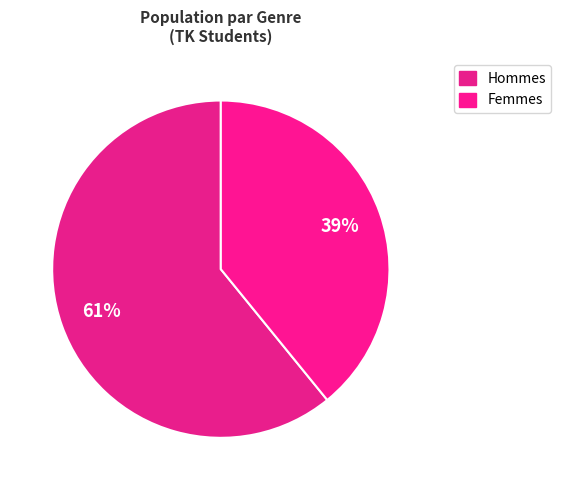

Count the number of slices in the pie.

2